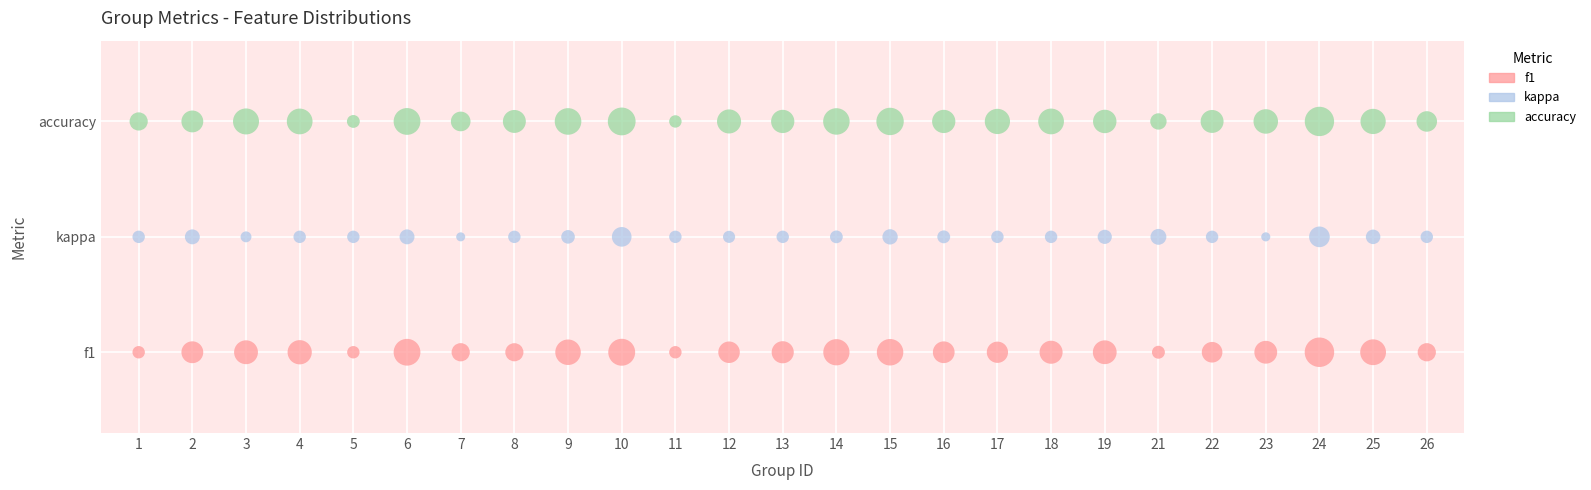

What are all the series names shown in the legend?

f1, kappa, accuracy